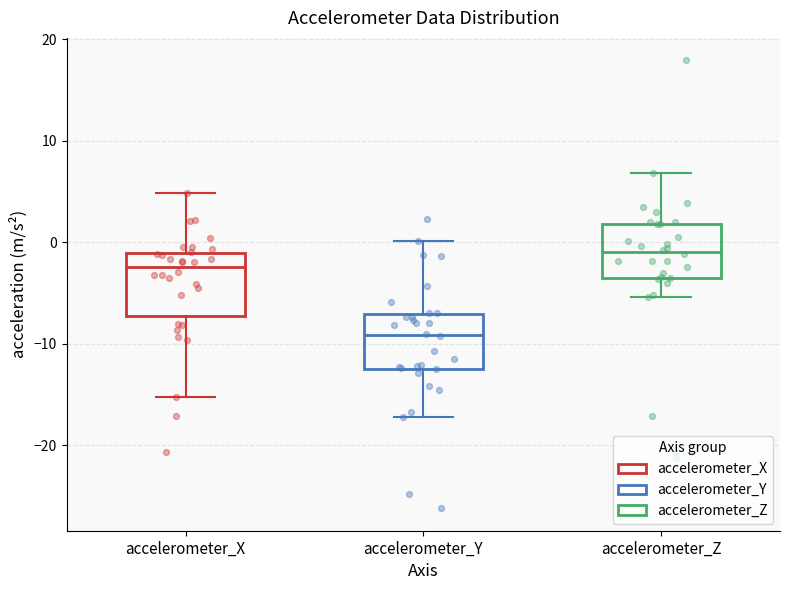

Where is the upper edge of the box for accelerometer_Y on the y-axis? The values are not printed on the chart, so give them approximately, as read against the axis.

-7